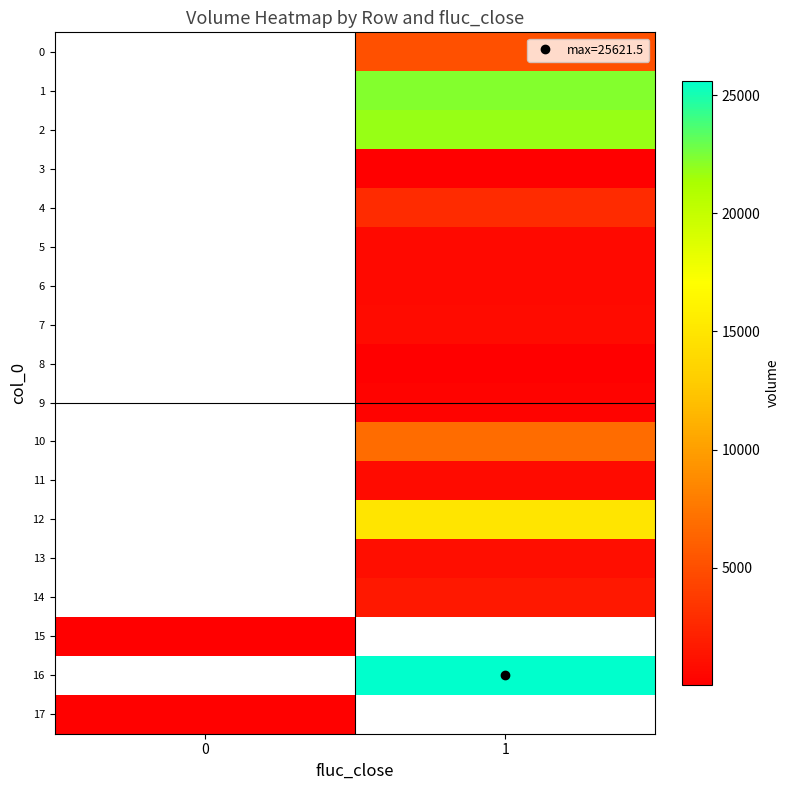

Which has a higher value, 0 or 1?

1